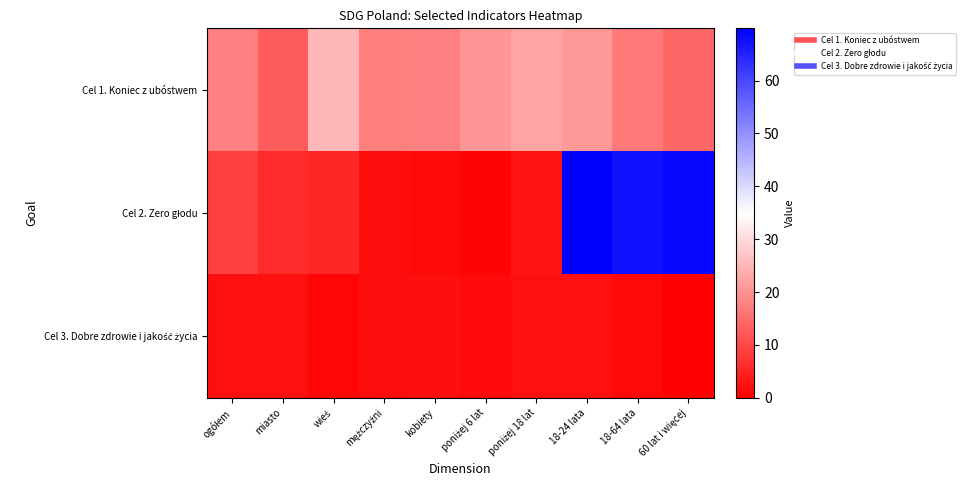

Which category has the highest value across all series?

18-24 lata